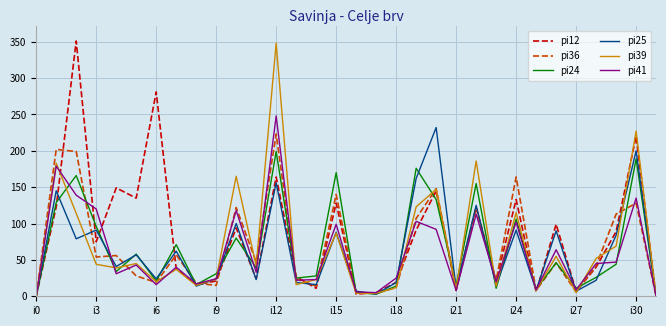

What is the greatest value displayed?

351